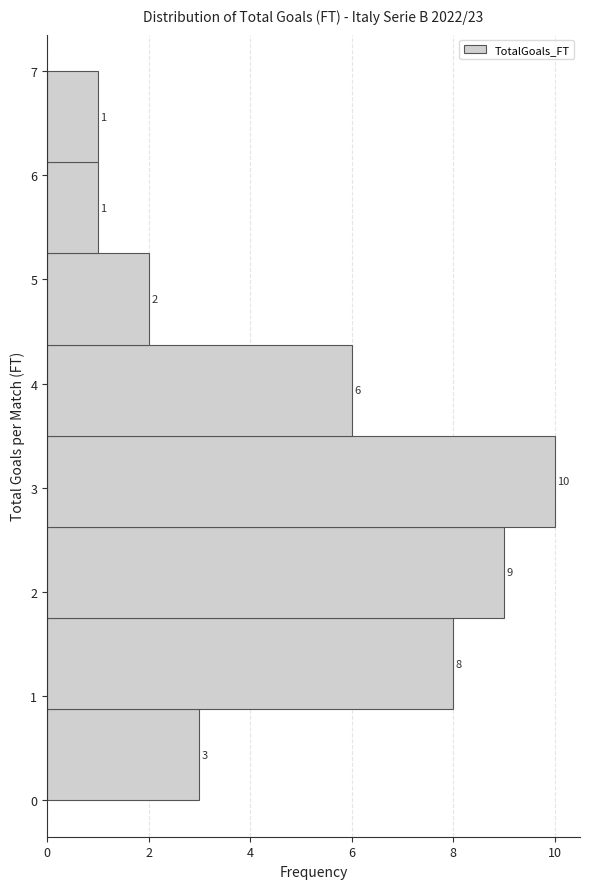

Reading bottom to top, list every bar in this chart as the range it spans on the y-axis followed by its length. The bar edges are not printed on the chart, so give them approximately, as read against the axis.

0.0 to 0.9: 3
0.9 to 1.8: 8
1.8 to 2.6: 9
2.6 to 3.5: 10
3.5 to 4.4: 6
4.4 to 5.3: 2
5.3 to 6.1: 1
6.1 to 7.0: 1